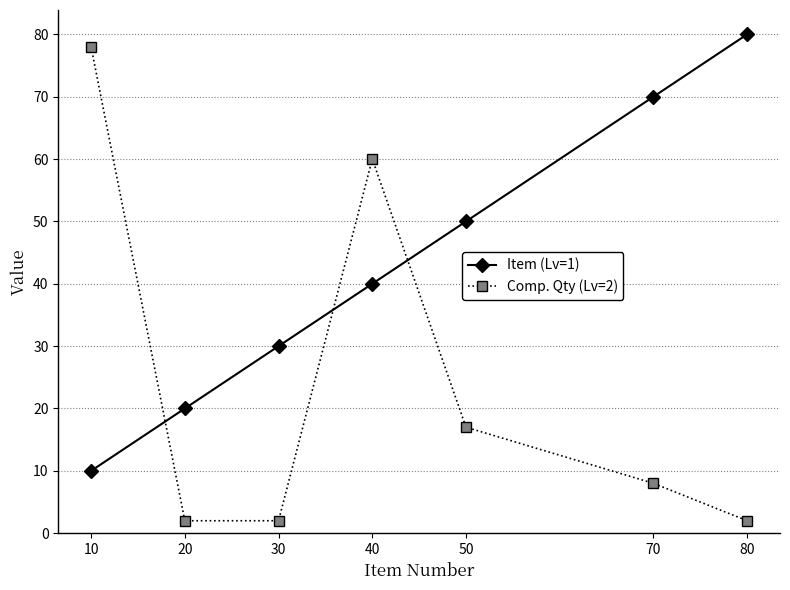

At which category does Comp. Qty (Lv=2) reach its first local peak?

40